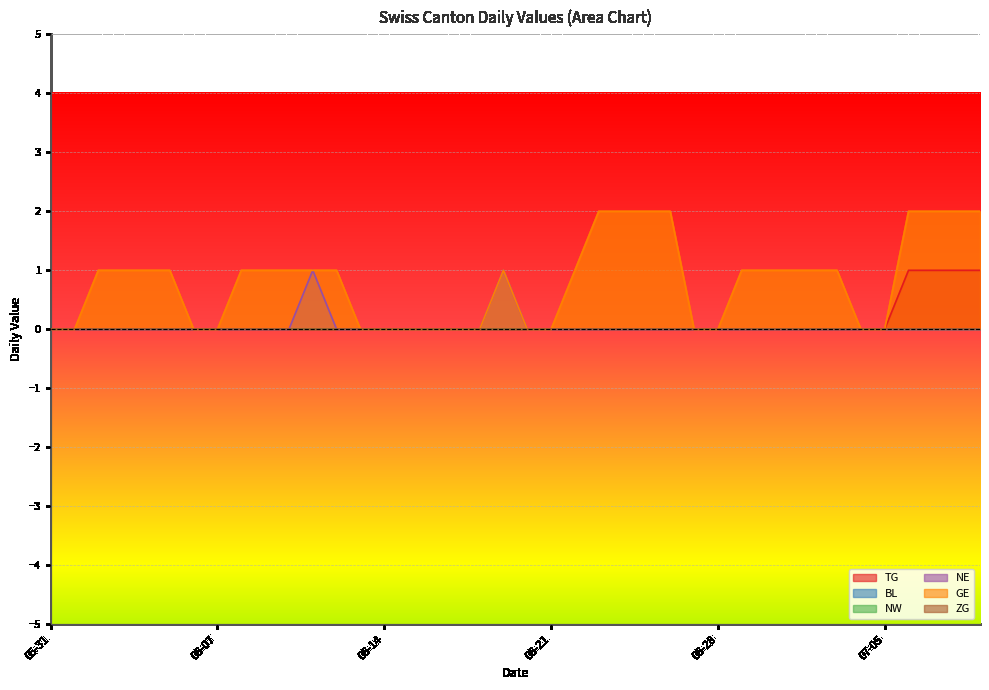

True or false: NE has more than 0 interior local peaks.

True